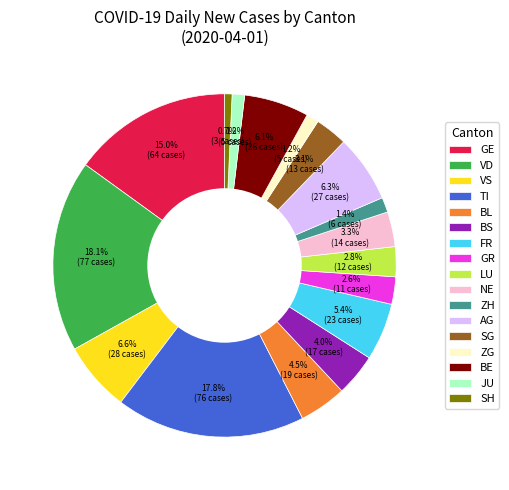

Does VS account for over 50% of the chart?

No